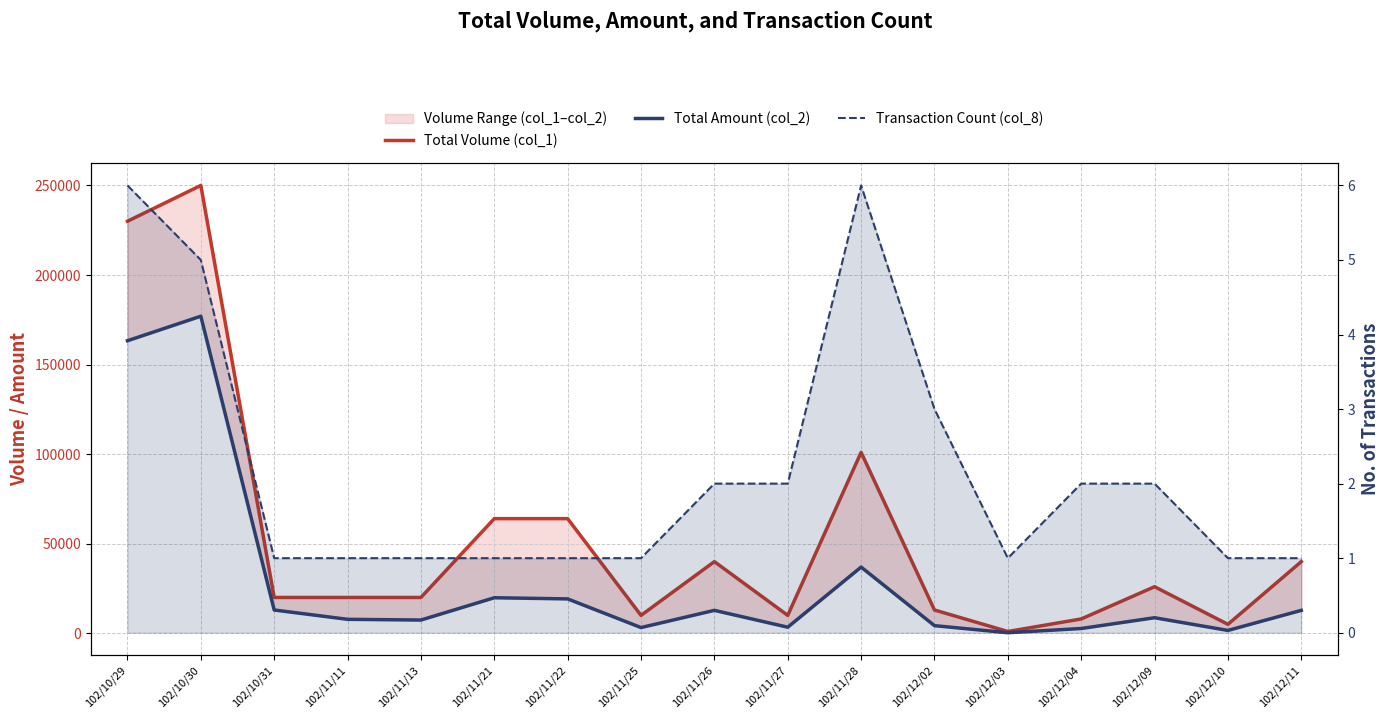

How many data points in Total Volume (col_1) are less than 20000?

6